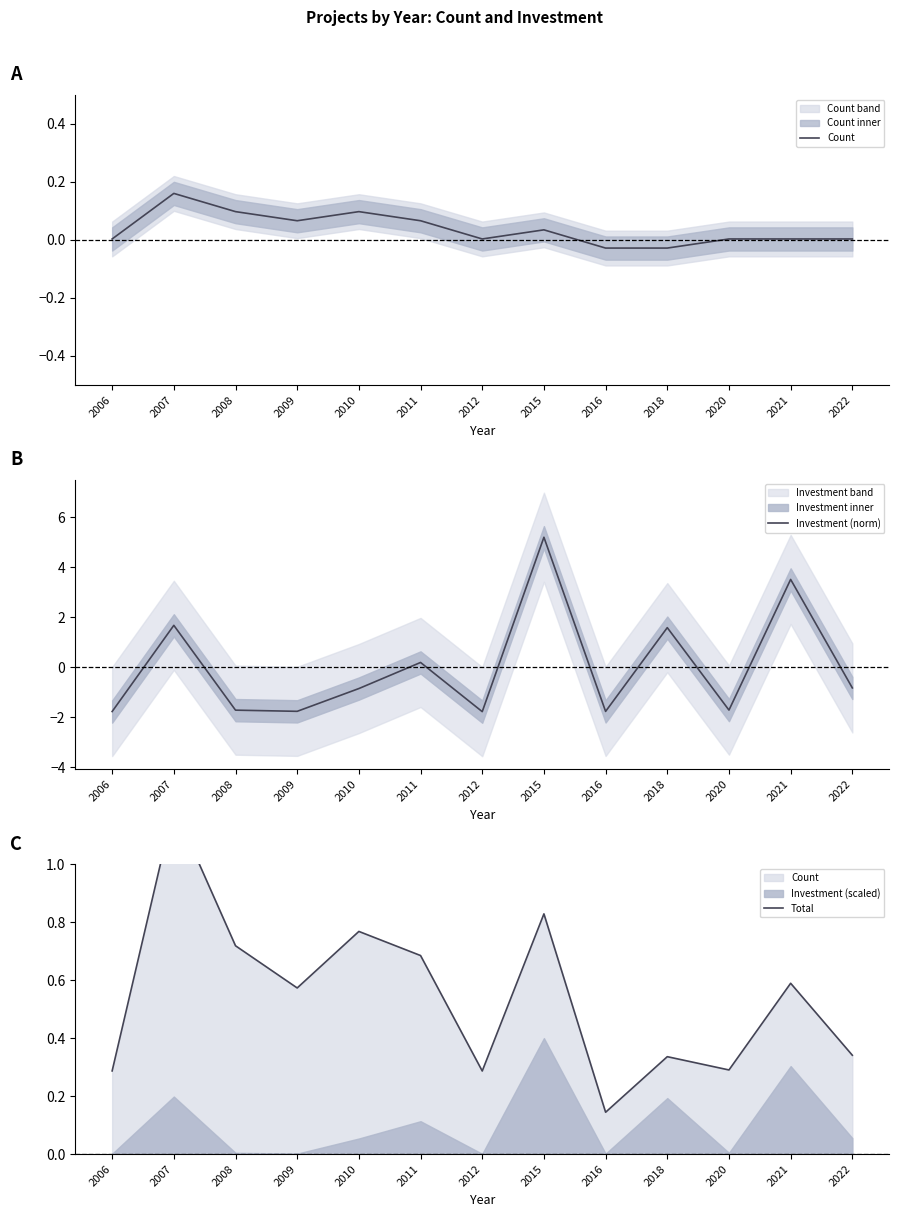

How many intersections are there between Total and Investment (norm)?

8